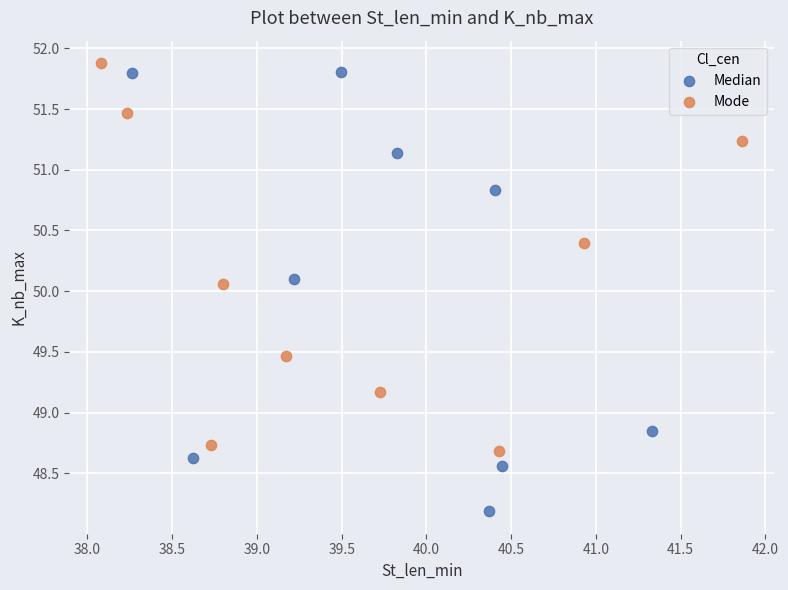

Which series contains the highest Y value?

Mode